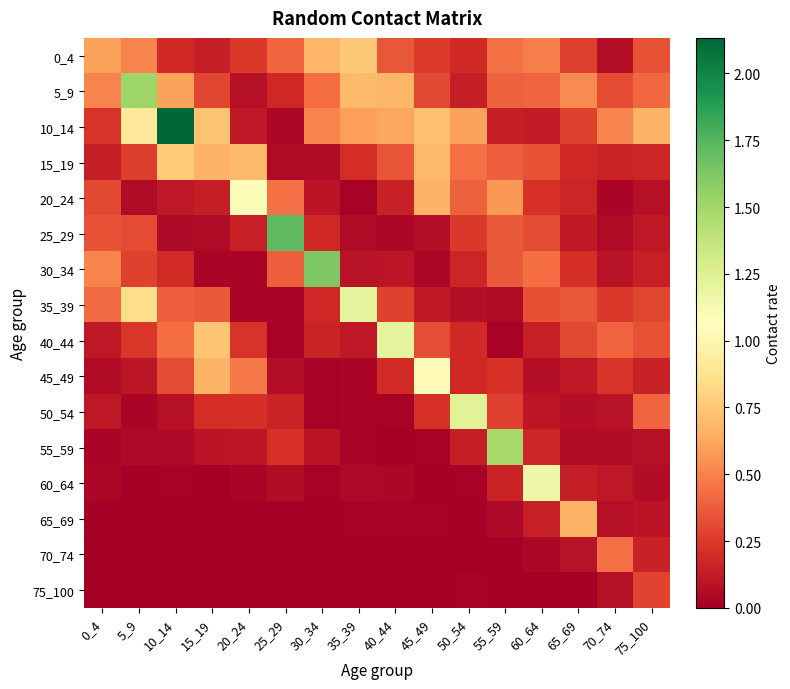

Reading right to left, extract all data points from this chart.

0_4: 75_100=0.3	70_74=0.1	65_69=0.3	60_64=0.5	55_59=0.4	50_54=0.2	45_49=0.3	40_44=0.4	35_39=0.8	30_34=0.7	25_29=0.4	20_24=0.2	15_19=0.1	10_14=0.2	5_9=0.5	0_4=0.6
5_9: 75_100=0.4	70_74=0.3	65_69=0.5	60_64=0.4	55_59=0.4	50_54=0.1	45_49=0.3	40_44=0.7	35_39=0.7	30_34=0.4	25_29=0.2	20_24=0.1	15_19=0.3	10_14=0.6	5_9=1.5	0_4=0.5
10_14: 75_100=0.7	70_74=0.5	65_69=0.3	60_64=0.1	55_59=0.1	50_54=0.6	45_49=0.7	40_44=0.6	35_39=0.6	30_34=0.5	25_29=0.0	20_24=0.1	15_19=0.7	10_14=2.1	5_9=0.9	0_4=0.2
15_19: 75_100=0.2	70_74=0.2	65_69=0.2	60_64=0.3	55_59=0.4	50_54=0.4	45_49=0.7	40_44=0.3	35_39=0.2	30_34=0.1	25_29=0.1	20_24=0.7	15_19=0.7	10_14=0.8	5_9=0.3	0_4=0.1
20_24: 75_100=0.1	70_74=0.0	65_69=0.2	60_64=0.2	55_59=0.6	50_54=0.4	45_49=0.7	40_44=0.2	35_39=0.0	30_34=0.1	25_29=0.4	20_24=1.1	15_19=0.1	10_14=0.1	5_9=0.1	0_4=0.3
25_29: 75_100=0.1	70_74=0.1	65_69=0.1	60_64=0.3	55_59=0.4	50_54=0.2	45_49=0.1	40_44=0.0	35_39=0.1	30_34=0.2	25_29=1.7	20_24=0.1	15_19=0.1	10_14=0.0	5_9=0.3	0_4=0.3
30_34: 75_100=0.1	70_74=0.1	65_69=0.2	60_64=0.4	55_59=0.4	50_54=0.2	45_49=0.0	40_44=0.1	35_39=0.1	30_34=1.6	25_29=0.4	20_24=0.0	15_19=0.0	10_14=0.2	5_9=0.3	0_4=0.5
35_39: 75_100=0.3	70_74=0.2	65_69=0.4	60_64=0.3	55_59=0.1	50_54=0.1	45_49=0.1	40_44=0.3	35_39=1.2	30_34=0.2	25_29=0.0	20_24=0.0	15_19=0.4	10_14=0.4	5_9=0.8	0_4=0.4
40_44: 75_100=0.3	70_74=0.4	65_69=0.3	60_64=0.1	55_59=0.0	50_54=0.2	45_49=0.3	40_44=1.2	35_39=0.1	30_34=0.2	25_29=0.0	20_24=0.2	15_19=0.7	10_14=0.4	5_9=0.2	0_4=0.1
45_49: 75_100=0.2	70_74=0.2	65_69=0.1	60_64=0.1	55_59=0.2	50_54=0.2	45_49=1.0	40_44=0.2	35_39=0.0	30_34=0.0	25_29=0.1	20_24=0.5	15_19=0.7	10_14=0.3	5_9=0.1	0_4=0.1
50_54: 75_100=0.4	70_74=0.1	65_69=0.1	60_64=0.1	55_59=0.3	50_54=1.2	45_49=0.2	40_44=0.0	35_39=0.0	30_34=0.0	25_29=0.2	20_24=0.2	15_19=0.2	10_14=0.1	5_9=0.0	0_4=0.1
55_59: 75_100=0.1	70_74=0.1	65_69=0.1	60_64=0.2	55_59=1.5	50_54=0.1	45_49=0.0	40_44=0.0	35_39=0.0	30_34=0.1	25_29=0.2	20_24=0.1	15_19=0.1	10_14=0.0	5_9=0.0	0_4=0.0
60_64: 75_100=0.1	70_74=0.1	65_69=0.1	60_64=1.2	55_59=0.2	50_54=0.0	45_49=0.0	40_44=0.0	35_39=0.0	30_34=0.0	25_29=0.1	20_24=0.0	15_19=0.0	10_14=0.0	5_9=0.0	0_4=0.0
65_69: 75_100=0.1	70_74=0.1	65_69=0.7	60_64=0.1	55_59=0.0	50_54=0.0	45_49=0.0	40_44=0.0	35_39=0.0	30_34=0.0	25_29=0.0	20_24=0.0	15_19=0.0	10_14=0.0	5_9=0.0	0_4=0.0
70_74: 75_100=0.2	70_74=0.4	65_69=0.1	60_64=0.0	55_59=0.0	50_54=0.0	45_49=0.0	40_44=0.0	35_39=0.0	30_34=0.0	25_29=0.0	20_24=0.0	15_19=0.0	10_14=0.0	5_9=0.0	0_4=0.0
75_100: 75_100=0.3	70_74=0.1	65_69=0.0	60_64=0.0	55_59=0.0	50_54=0.0	45_49=0.0	40_44=0.0	35_39=0.0	30_34=0.0	25_29=0.0	20_24=0.0	15_19=0.0	10_14=0.0	5_9=0.0	0_4=0.0